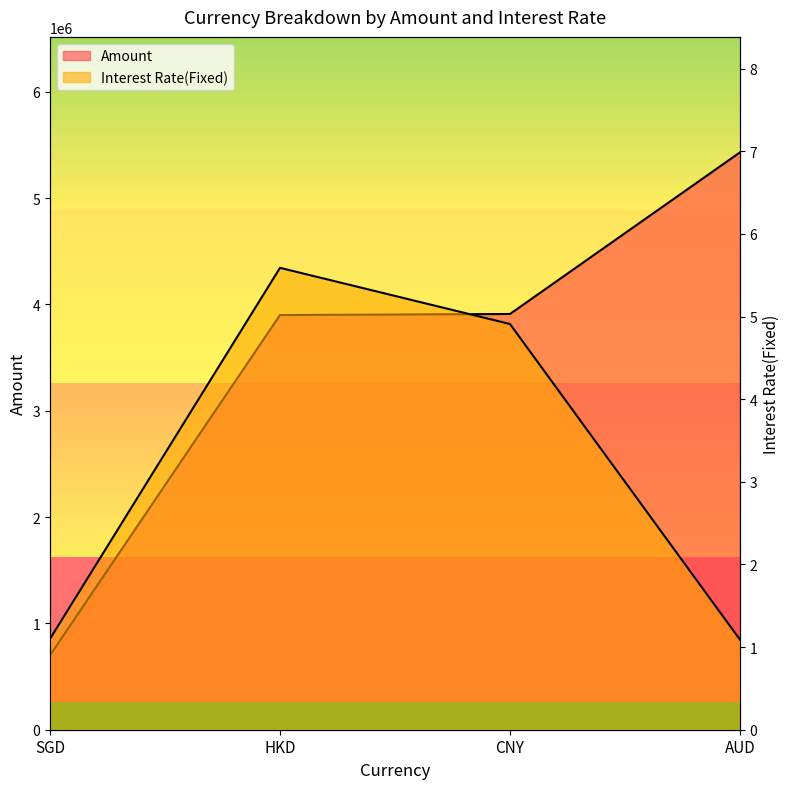

What value does the Amount series have at CNY?

3910000.0